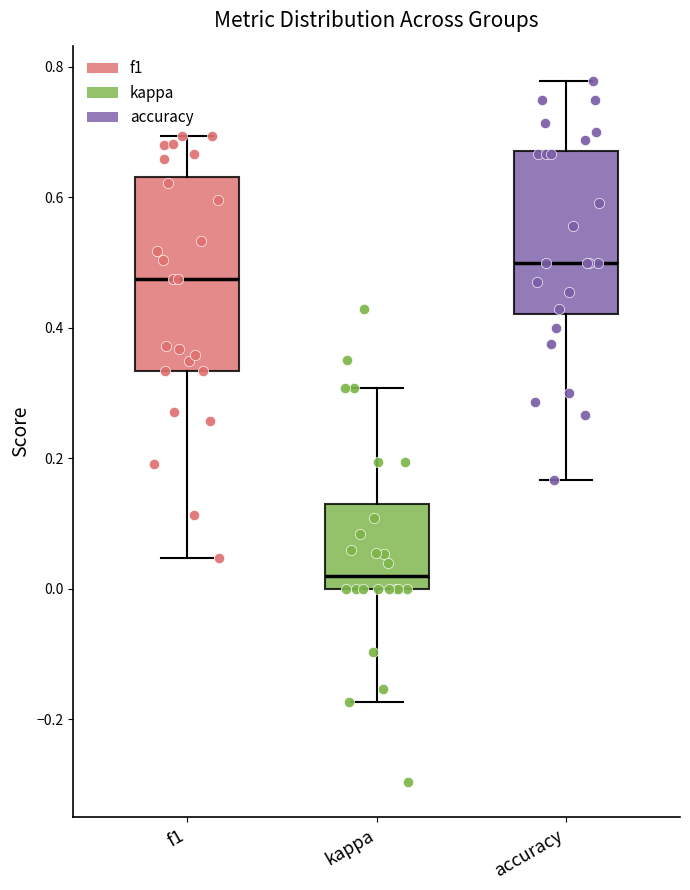

Which box has the highest median line?

accuracy